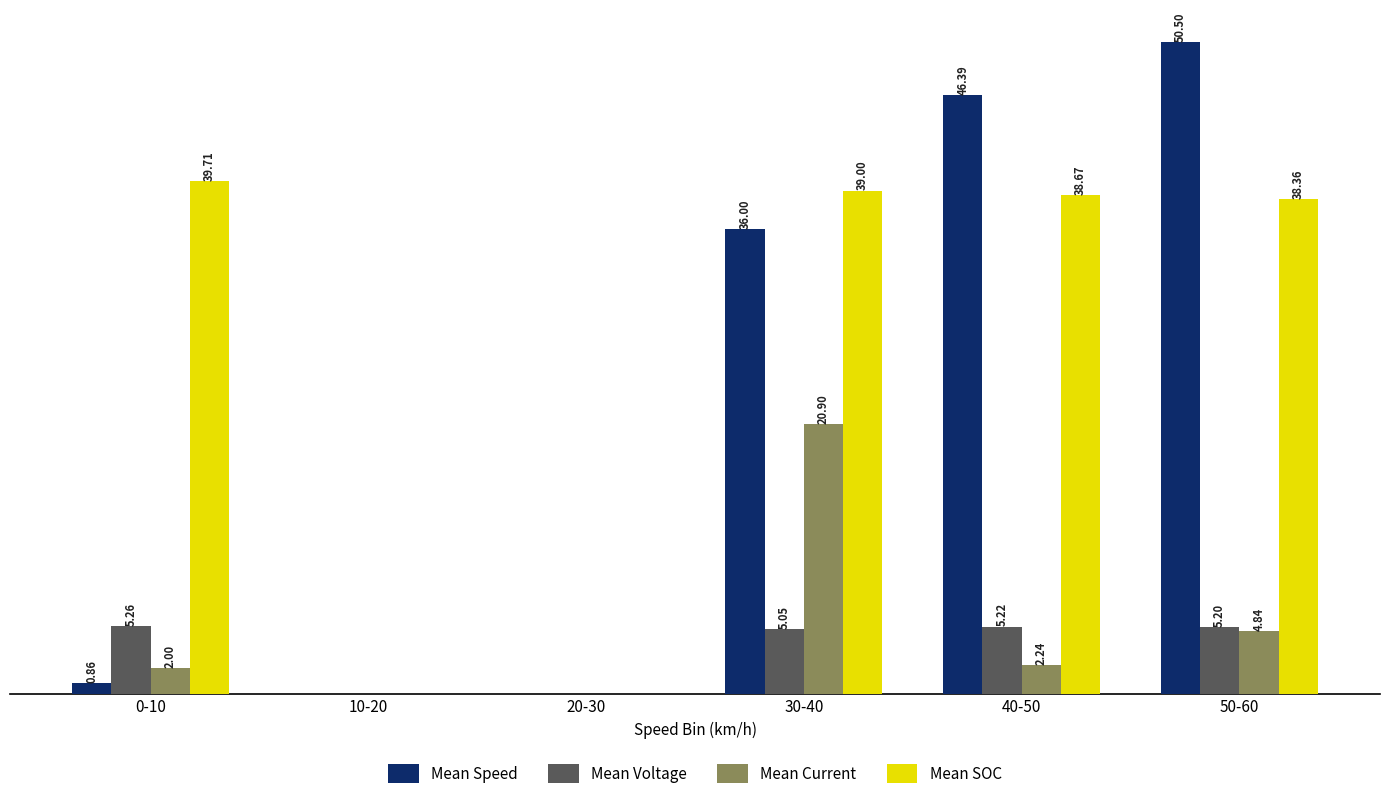

At which category is the sum across all series the highest?

30-40